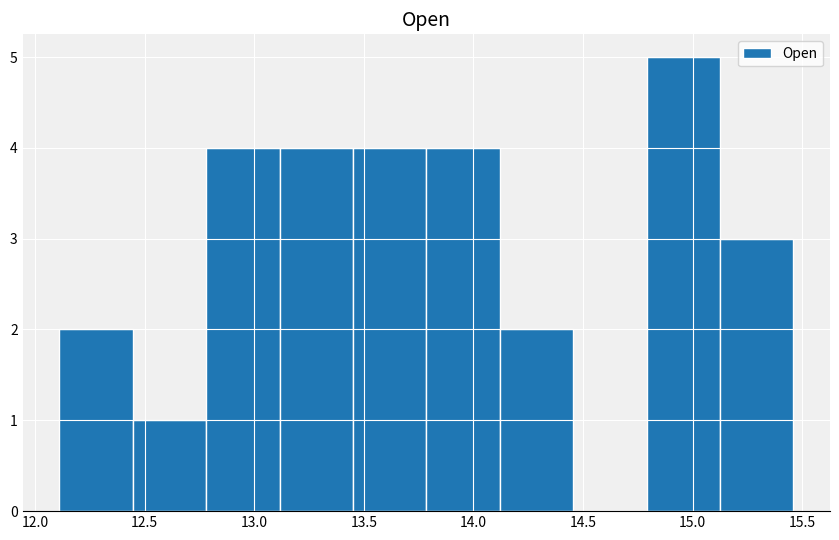

Reading left to right, transcribe this chart: for each bar, give the range it covers on the x-axis and its height. Neither the bar edges nor the heights are printed on the chart, so give them approximately, as read against the axes.

12.10 to 12.45: 2
12.45 to 12.80: 1
12.80 to 13.10: 4
13.10 to 13.45: 4
13.45 to 13.80: 4
13.80 to 14.10: 4
14.10 to 14.45: 2
14.45 to 14.80: 0
14.80 to 15.15: 5
15.15 to 15.45: 3